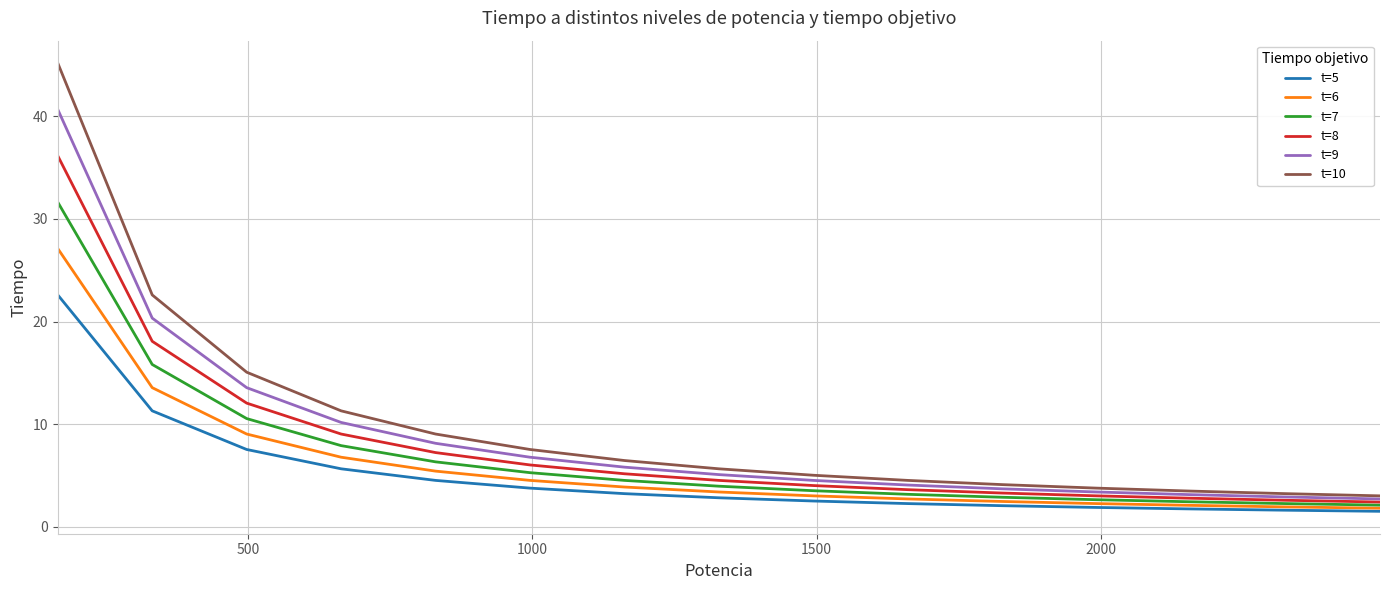

Which series has the widest spread of values?

t=10